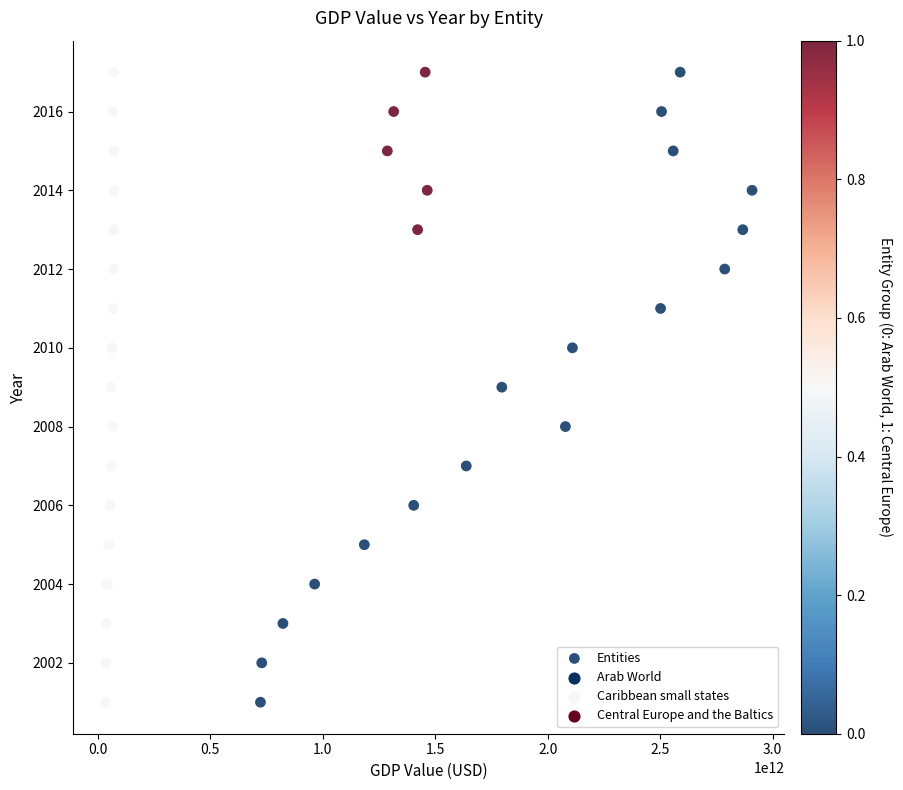

What is the range of Y values (max minus min)?

16